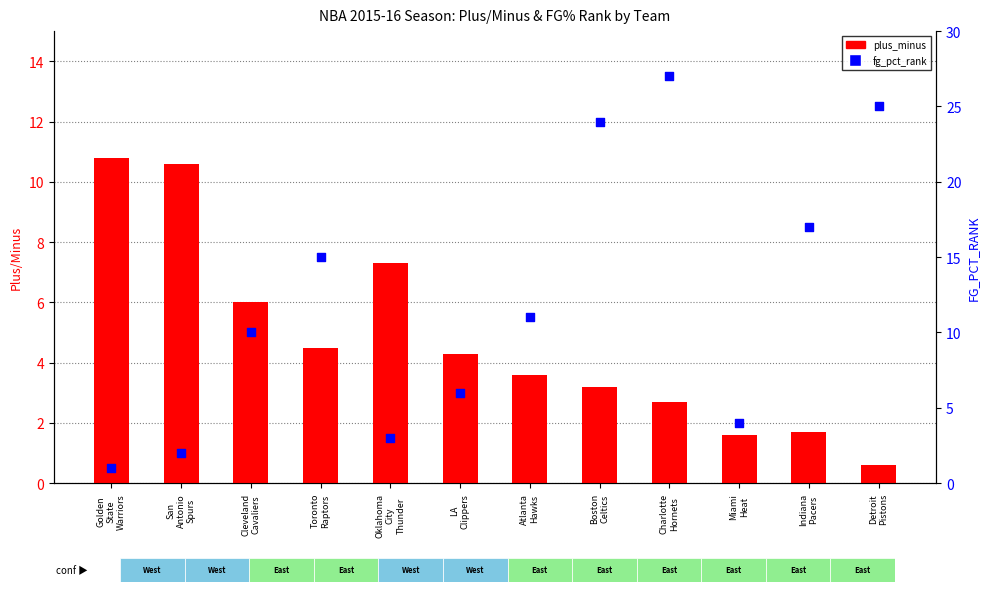

Which series contains the lowest Y value?

plus_minus